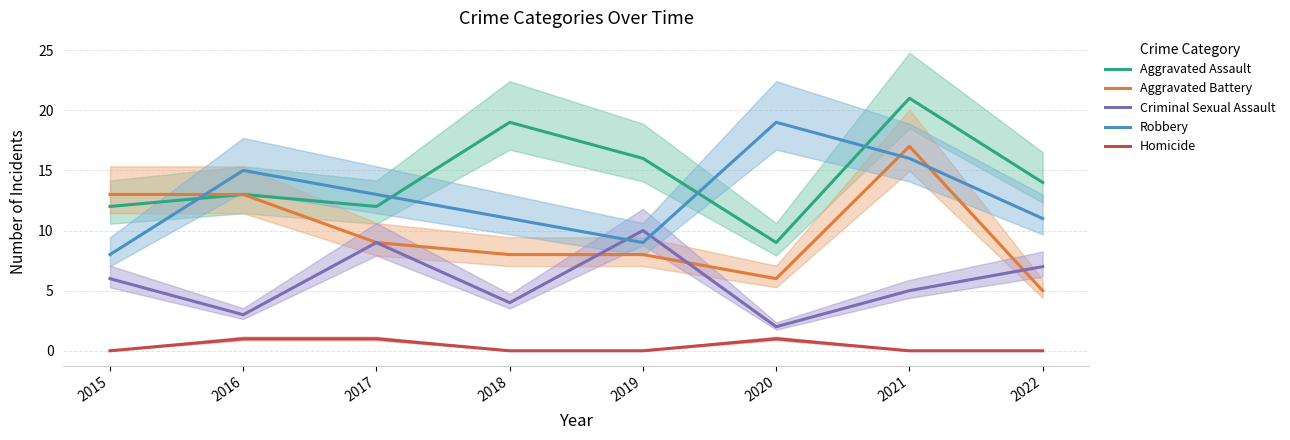

Reading left to right, extract all data points from this chart.

Aggravated Assault: 2015=12	2016=13	2017=12	2018=19	2019=16	2020=9	2021=21	2022=14
Aggravated Battery: 2015=13	2016=13	2017=9	2018=8	2019=8	2020=6	2021=17	2022=5
Criminal Sexual Assault: 2015=6	2016=3	2017=9	2018=4	2019=10	2020=2	2021=5	2022=7
Robbery: 2015=8	2016=15	2017=13	2018=11	2019=9	2020=19	2021=16	2022=11
Homicide: 2015=0	2016=1	2017=1	2018=0	2019=0	2020=1	2021=0	2022=0